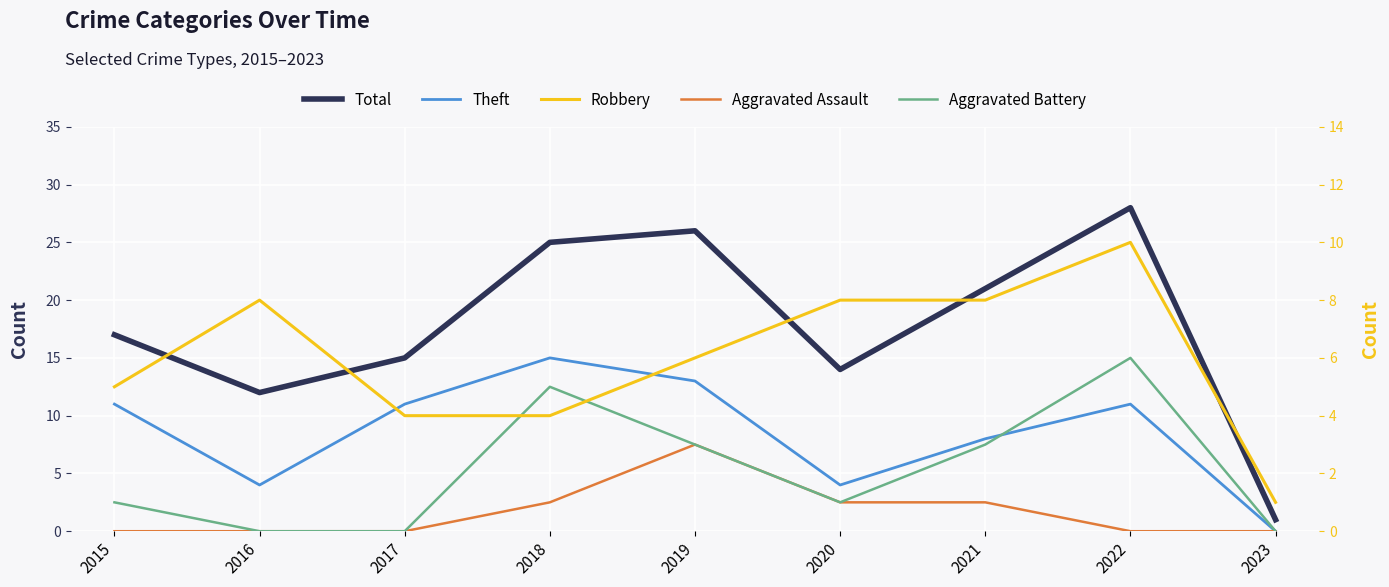

Reading left to right, extract all data points from this chart.

Total: 2015=17	2016=12	2017=15	2018=25	2019=26	2020=14	2021=21	2022=28	2023=1
Theft: 2015=11	2016=4	2017=11	2018=15	2019=13	2020=4	2021=8	2022=11	2023=0
Robbery: 2015=5	2016=8	2017=4	2018=4	2019=6	2020=8	2021=8	2022=10	2023=1
Aggravated Assault: 2015=0	2016=0	2017=0	2018=1	2019=3	2020=1	2021=1	2022=0	2023=0
Aggravated Battery: 2015=1	2016=0	2017=0	2018=5	2019=3	2020=1	2021=3	2022=6	2023=0